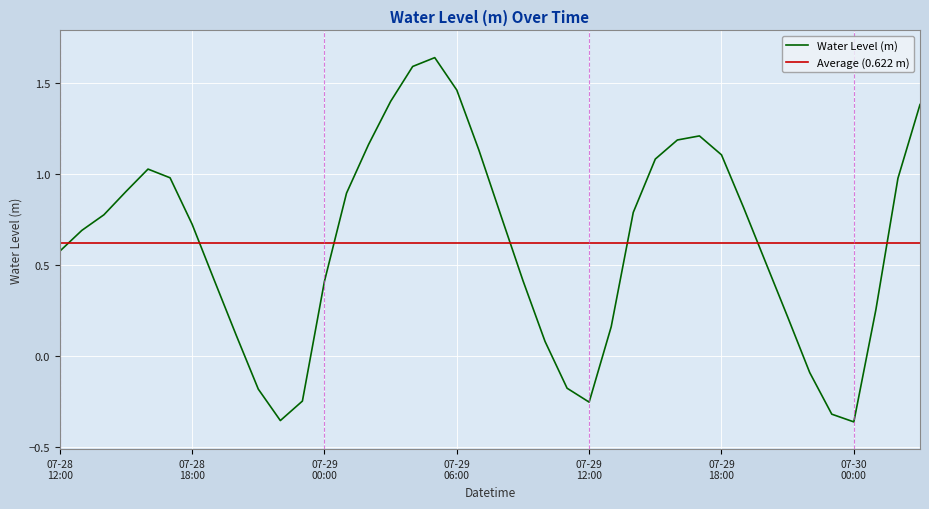

Reading left to right, what are all the values shown in this chart?

0.6	0.7	0.8	0.9	1.0	1.0	0.7	0.4	0.1	-0.2	-0.4	-0.2	0.4	0.9	1.2	1.4	1.6	1.6	1.5	1.1	0.8	0.4	0.1	-0.2	-0.3	0.2	0.8	1.1	1.2	1.2	1.1	0.8	0.5	0.2	-0.1	-0.3	-0.4	0.3	1.0	1.4